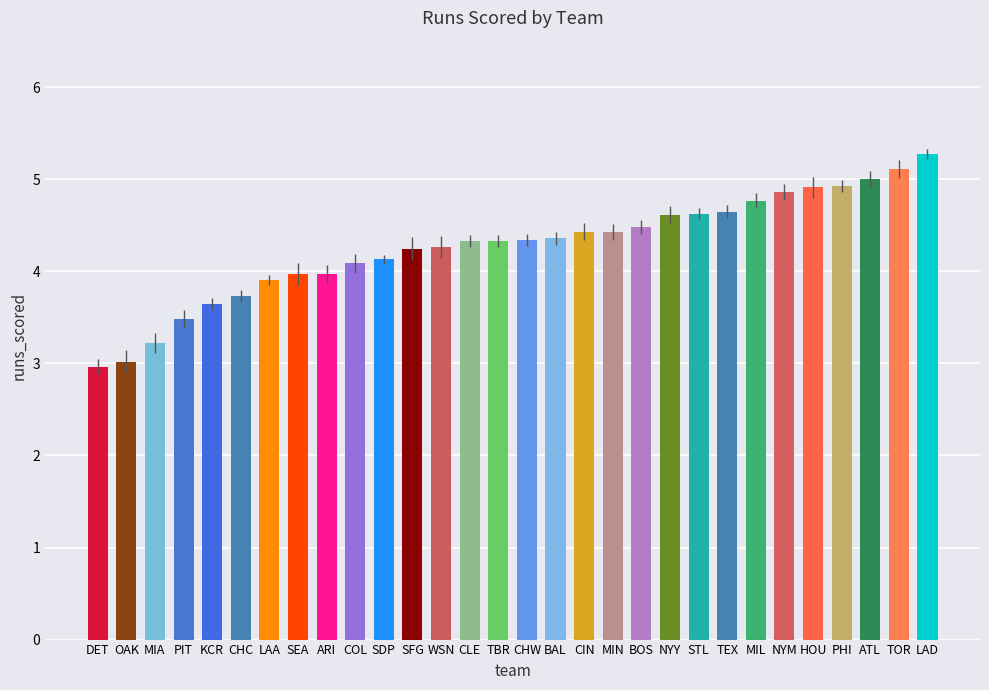

What is the difference between the values at LAD and CLE?

0.9